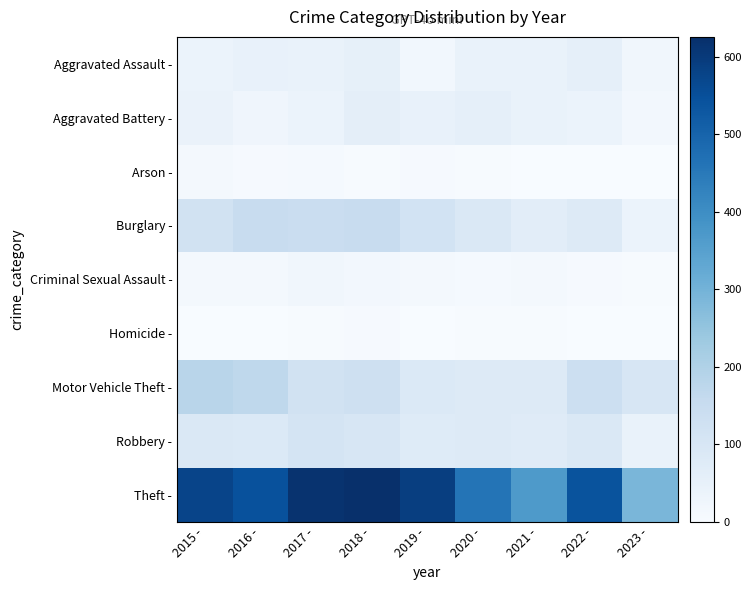

At how many categories does at least one series exceed 433?

7